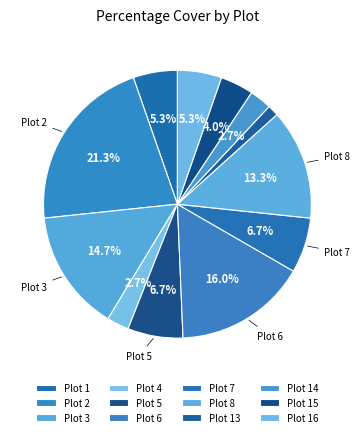

How many segments does this pie chart have?

12